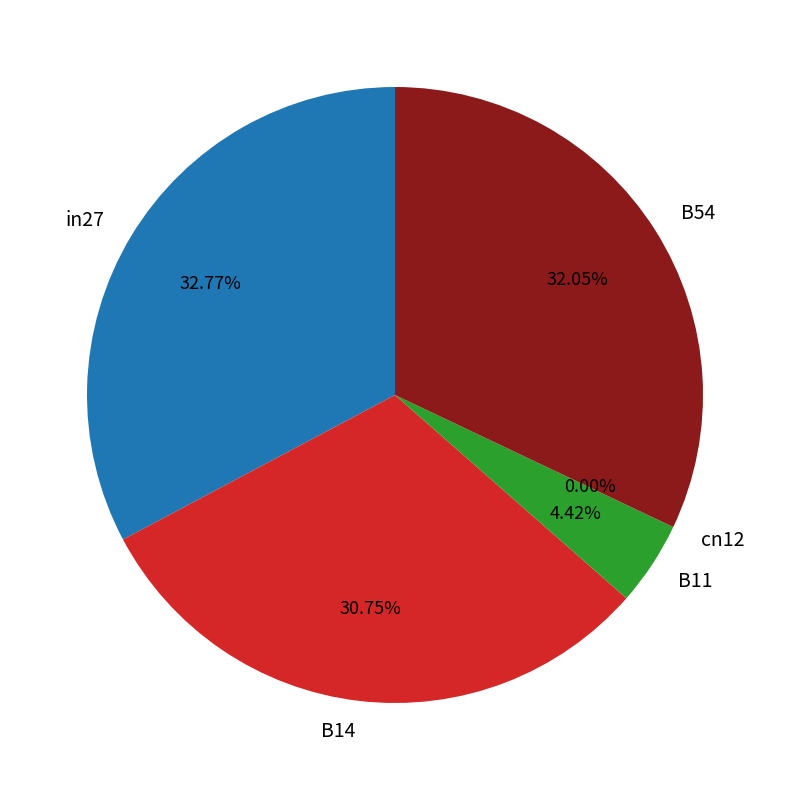

How many slices are in this pie chart?

5